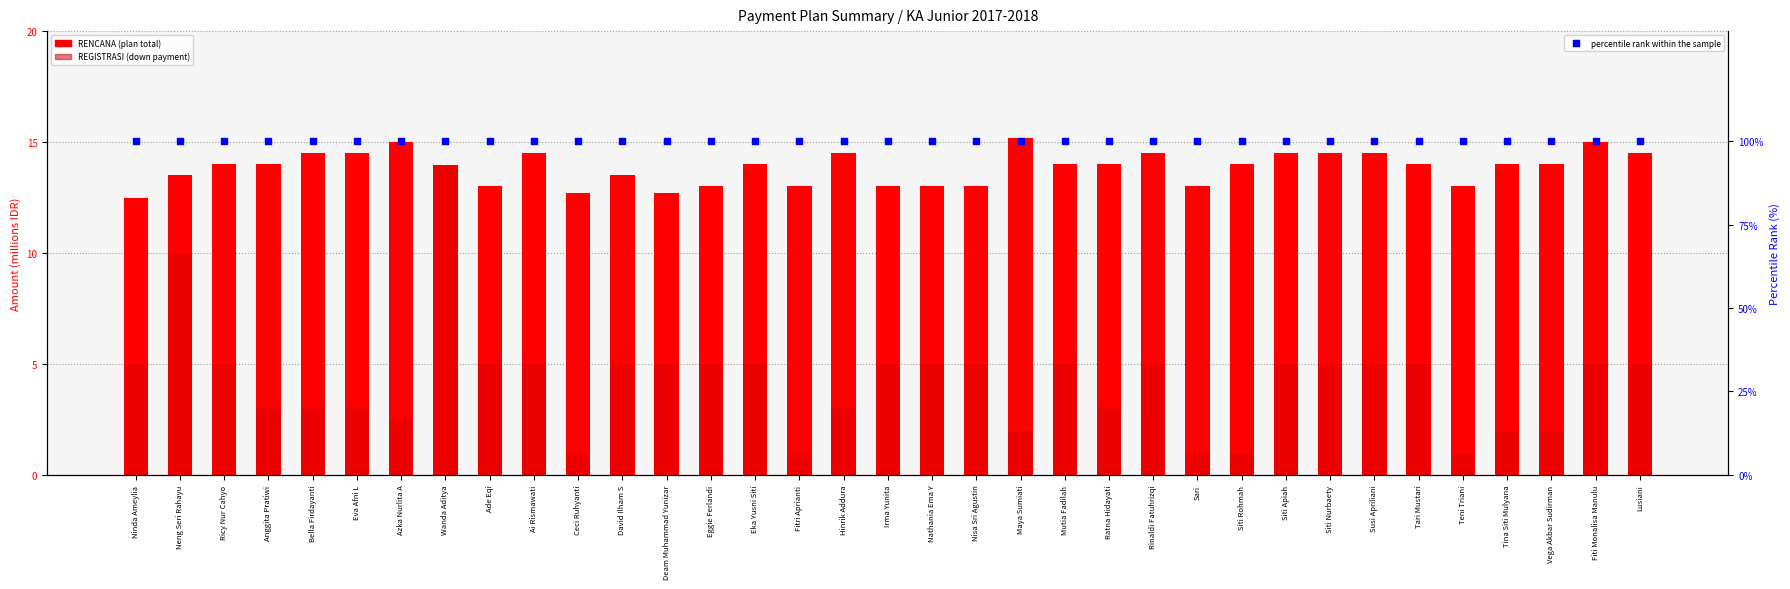

Which series has the largest Y range (max minus min)?

REGISTRASI (millions)